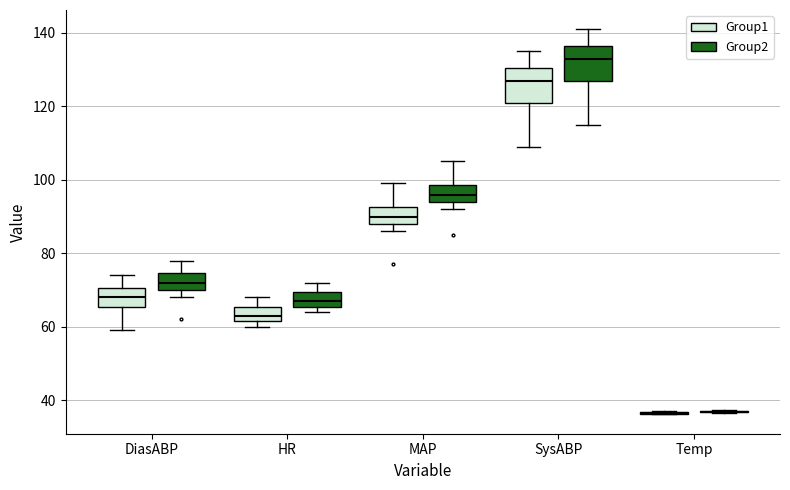

Reading left to right, transcribe this box plot: for each box, give where its median line is, the range the box spans, and where its two whiskers end, as read against the y-axis. The values are not printed on the chart, so give them approximately, as read against the axis.

DiasABP (Group1): median 68, box 66 to 70, whiskers 60 to 74
DiasABP (Group2): median 72, box 70 to 74, whiskers 68 to 78
HR (Group1): median 64, box 62 to 66, whiskers 60 to 68
HR (Group2): median 68, box 66 to 70, whiskers 64 to 72
MAP (Group1): median 90, box 88 to 92, whiskers 86 to 100
MAP (Group2): median 96, box 94 to 98, whiskers 92 to 106
SysABP (Group1): median 128, box 122 to 130, whiskers 110 to 136
SysABP (Group2): median 134, box 128 to 136, whiskers 116 to 142
Temp (Group1): box collapsed to a line at 36, whiskers 36 to 38
Temp (Group2): box collapsed to a line at 36, whiskers 36 to 38